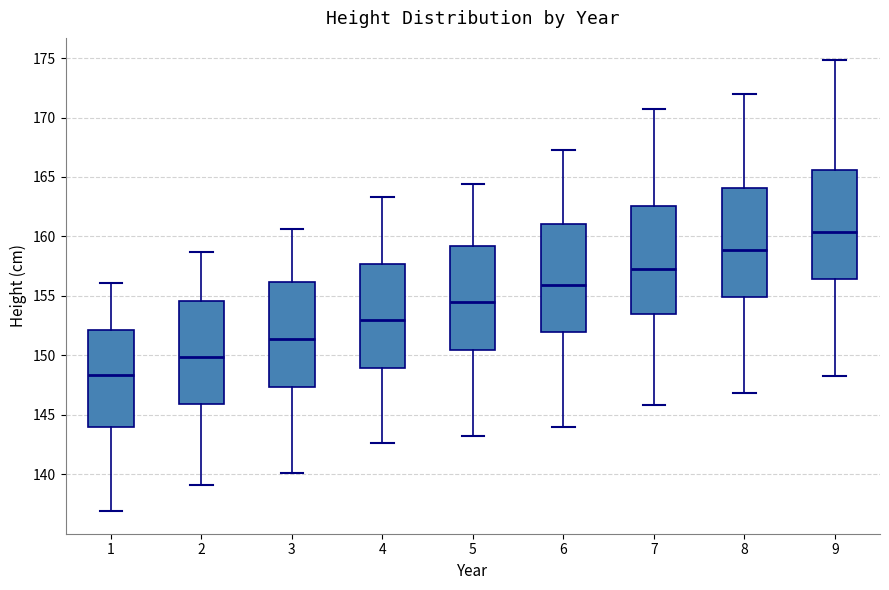

Where is the upper edge of the box at x = 2 on the y-axis? The values are not printed on the chart, so give them approximately, as read against the axis.

154.5